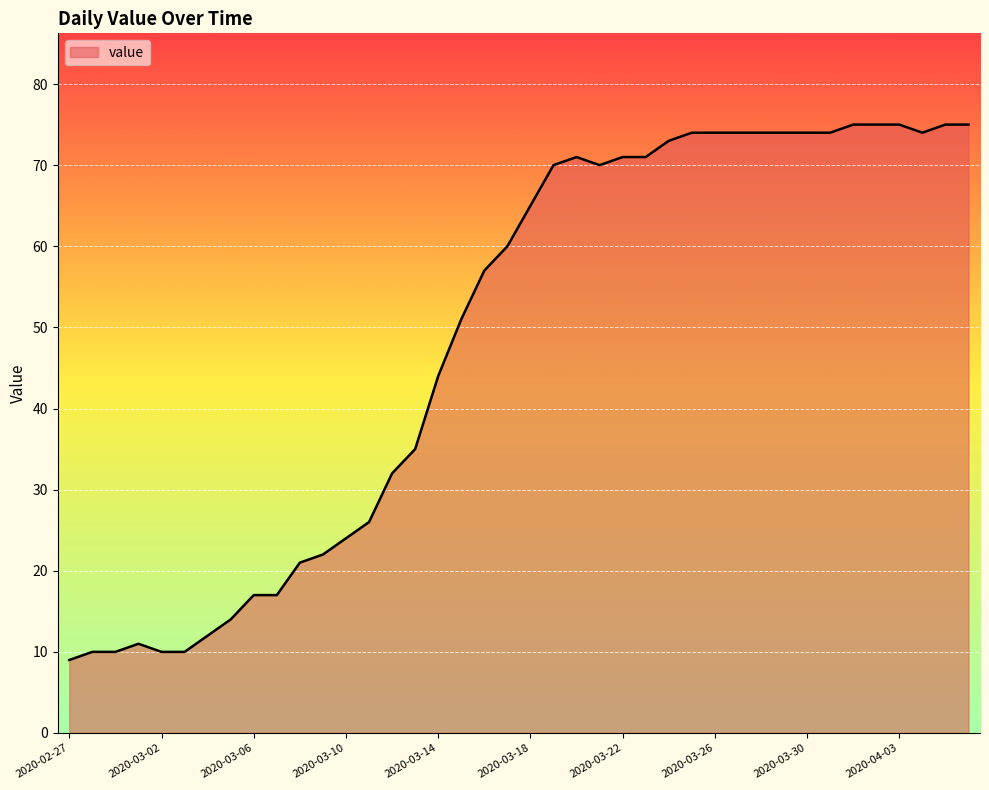

What is the smallest value displayed?

9